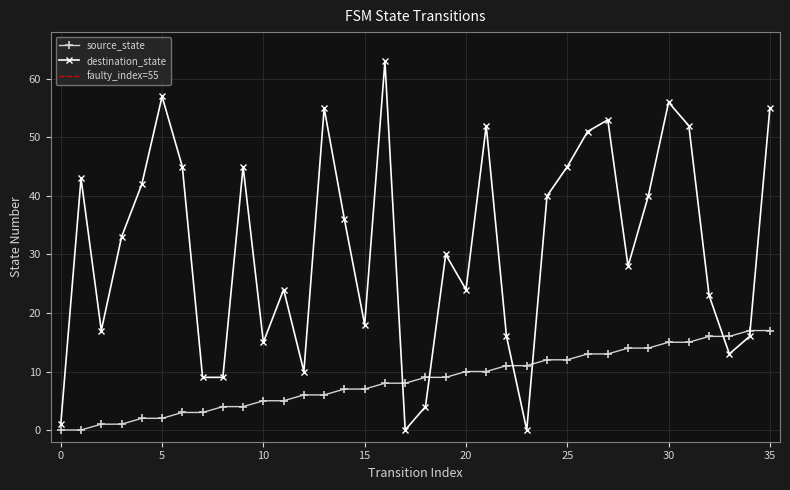

Rank the series by their average value, from lowest to highest.

source_state, destination_state